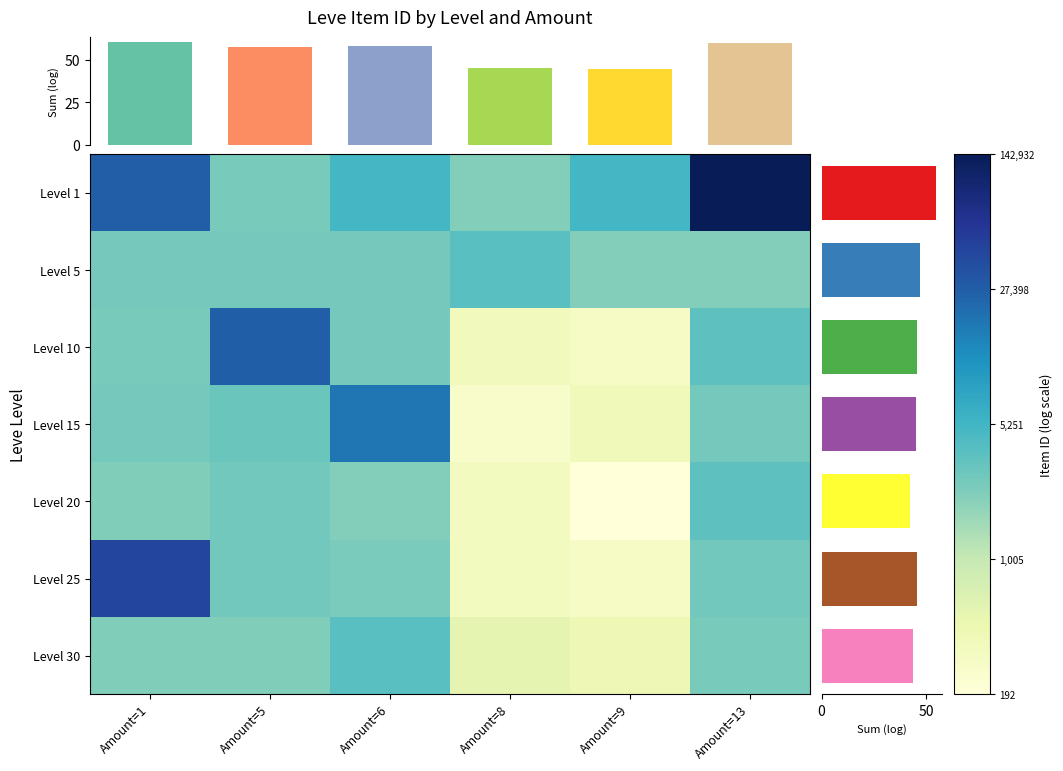

Rank the categories by Level 5 value from lowest to highest.

Amount=13, Amount=9, Amount=6, Amount=5, Amount=1, Amount=8